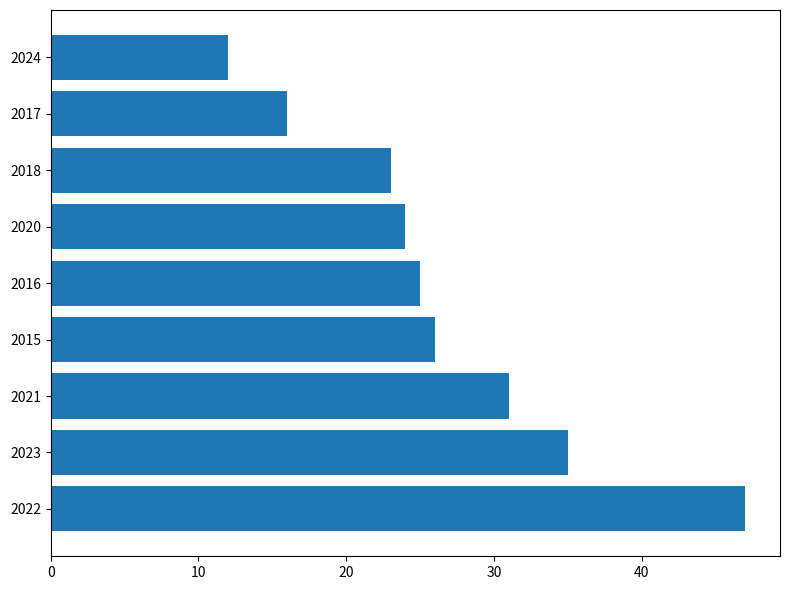

Where is the data nearest to the value 29?

2021